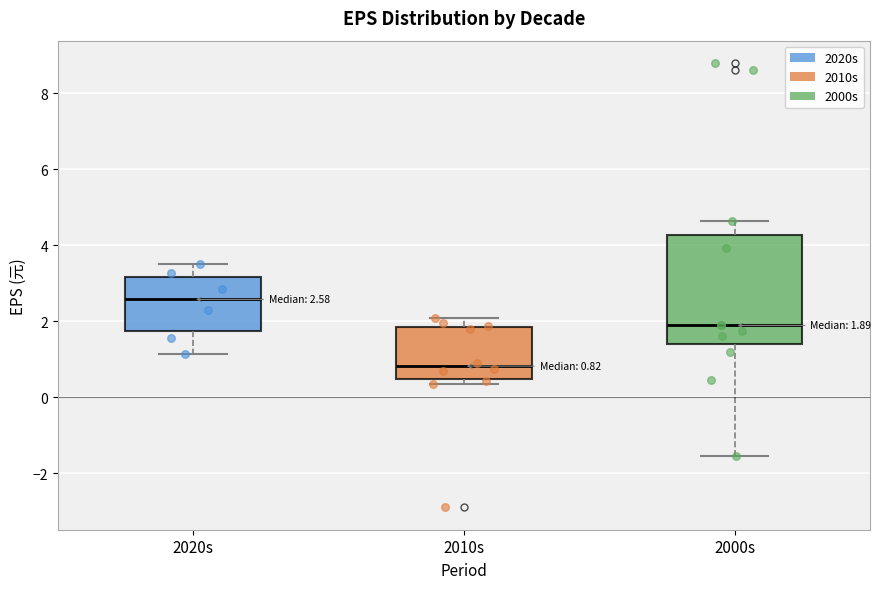

Comparing the boxes themselves (not the whiskers), which one is the tallest?

2000s